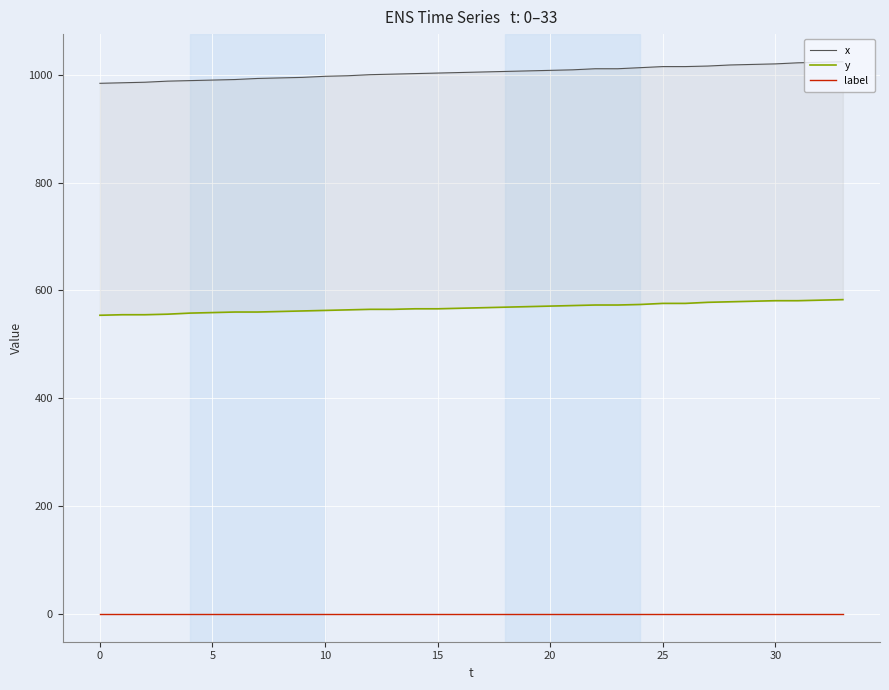

What is the difference between the x values at 21 and 10?

12